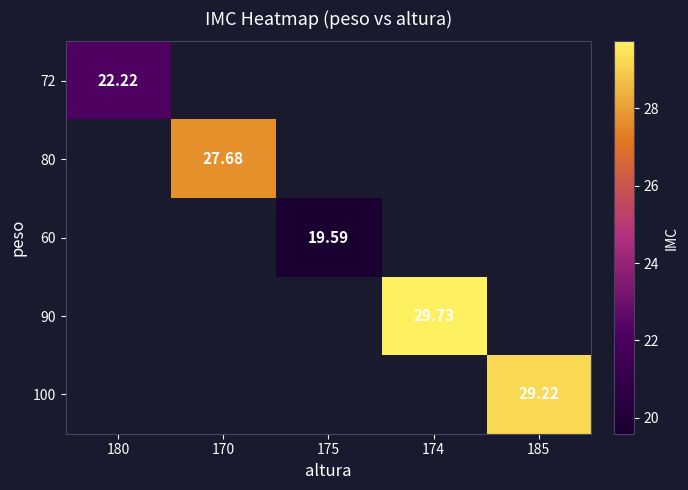

How many values in 100 are above zero?

1